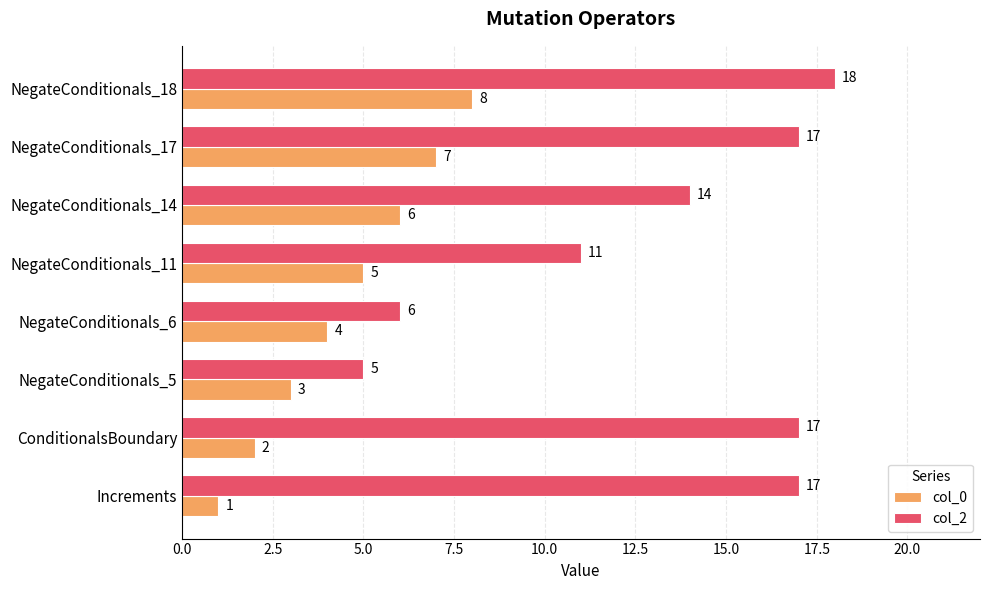

At which category is the sum across all series the highest?

NegateConditionals_18